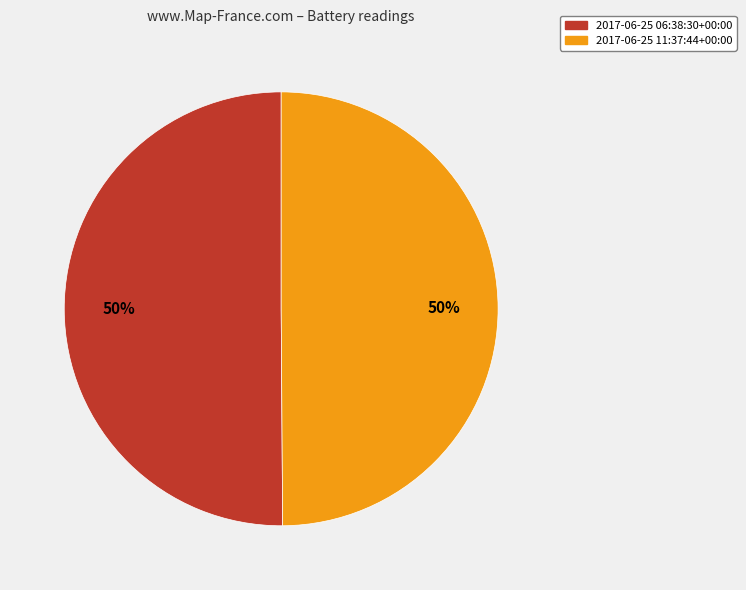

To the nearest percent, what is the average slice percentage?

50%